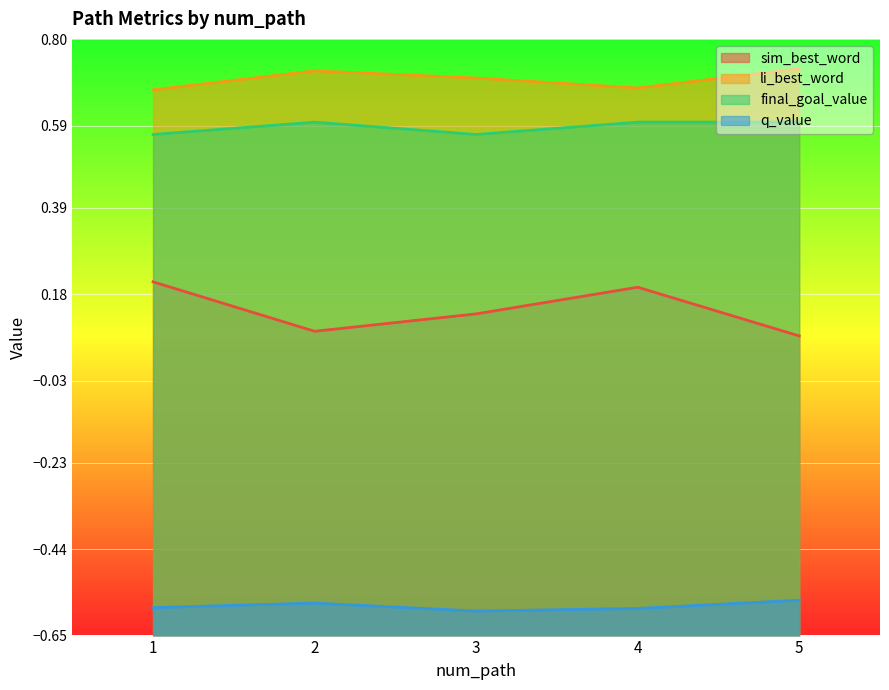

Which series changed the most between 3 and 5?

sim_best_word